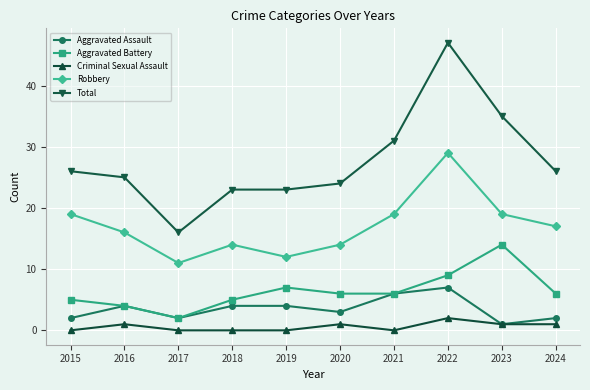

True or false: Total and Aggravated Assault cross at least once.

False